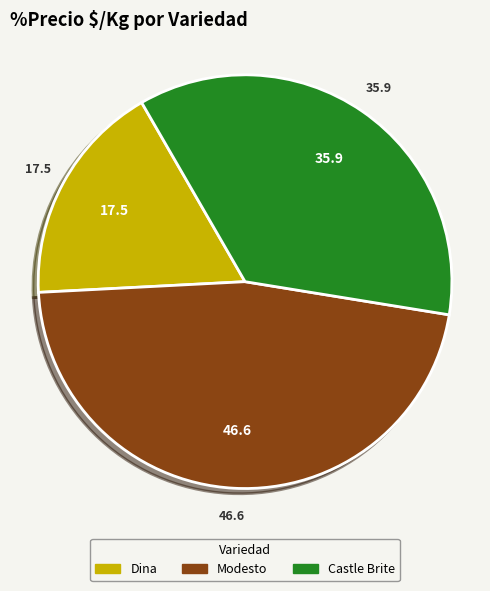

Is there any slice that represents more than half of the pie?

No